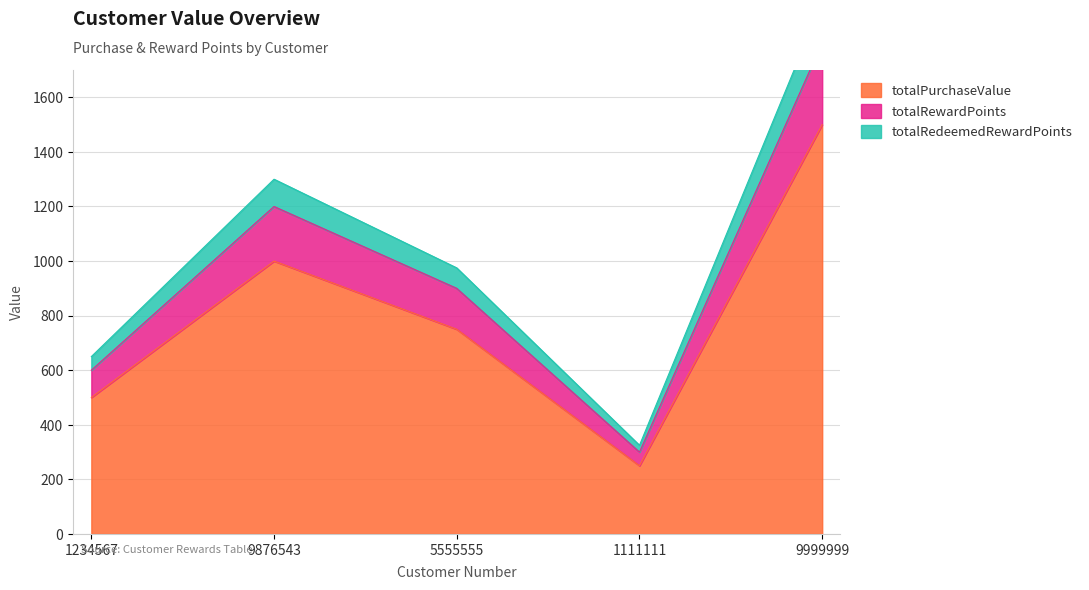

Rank the categories by totalPurchaseValue value from highest to lowest.

9999999, 9876543, 5555555, 1234567, 1111111